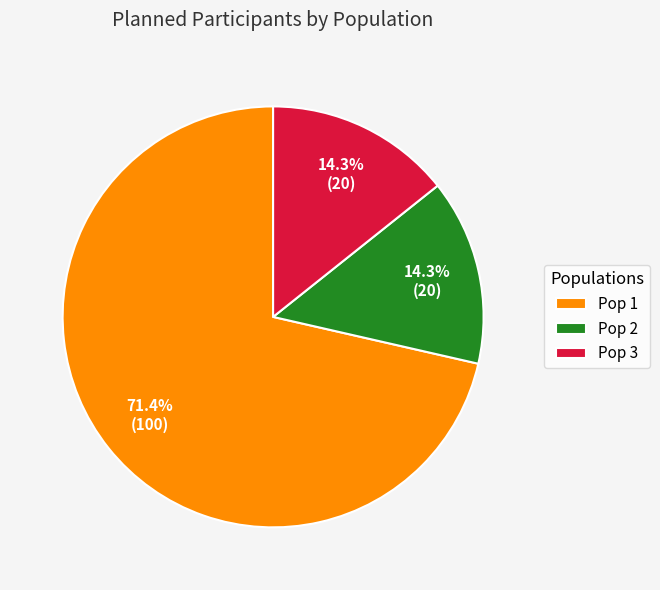

What percentage is NOT represented by Pop 3?

85.7%